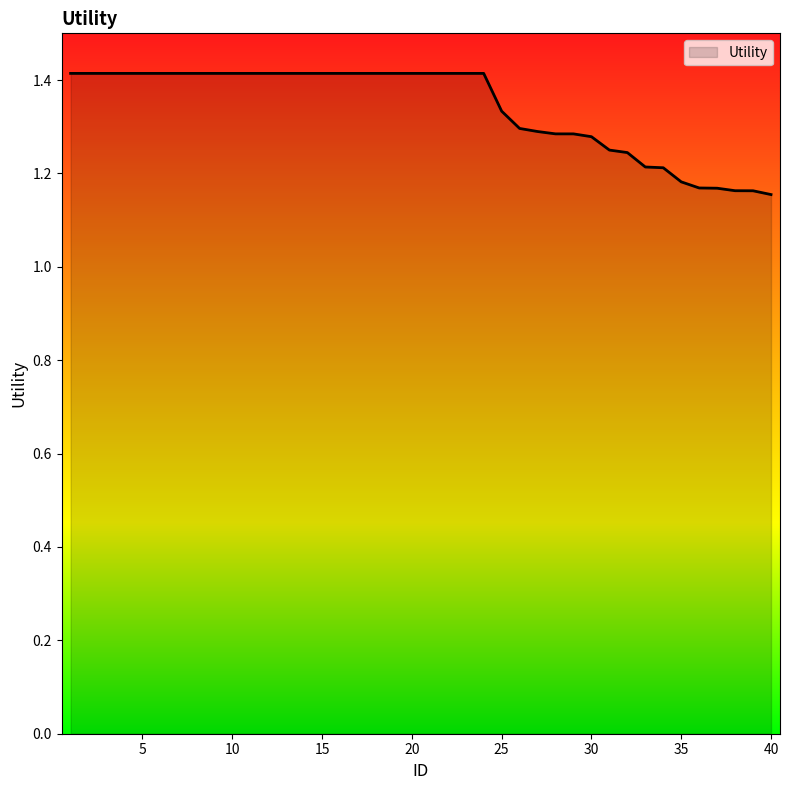

What is the difference between the maximum and minimum values?

0.3